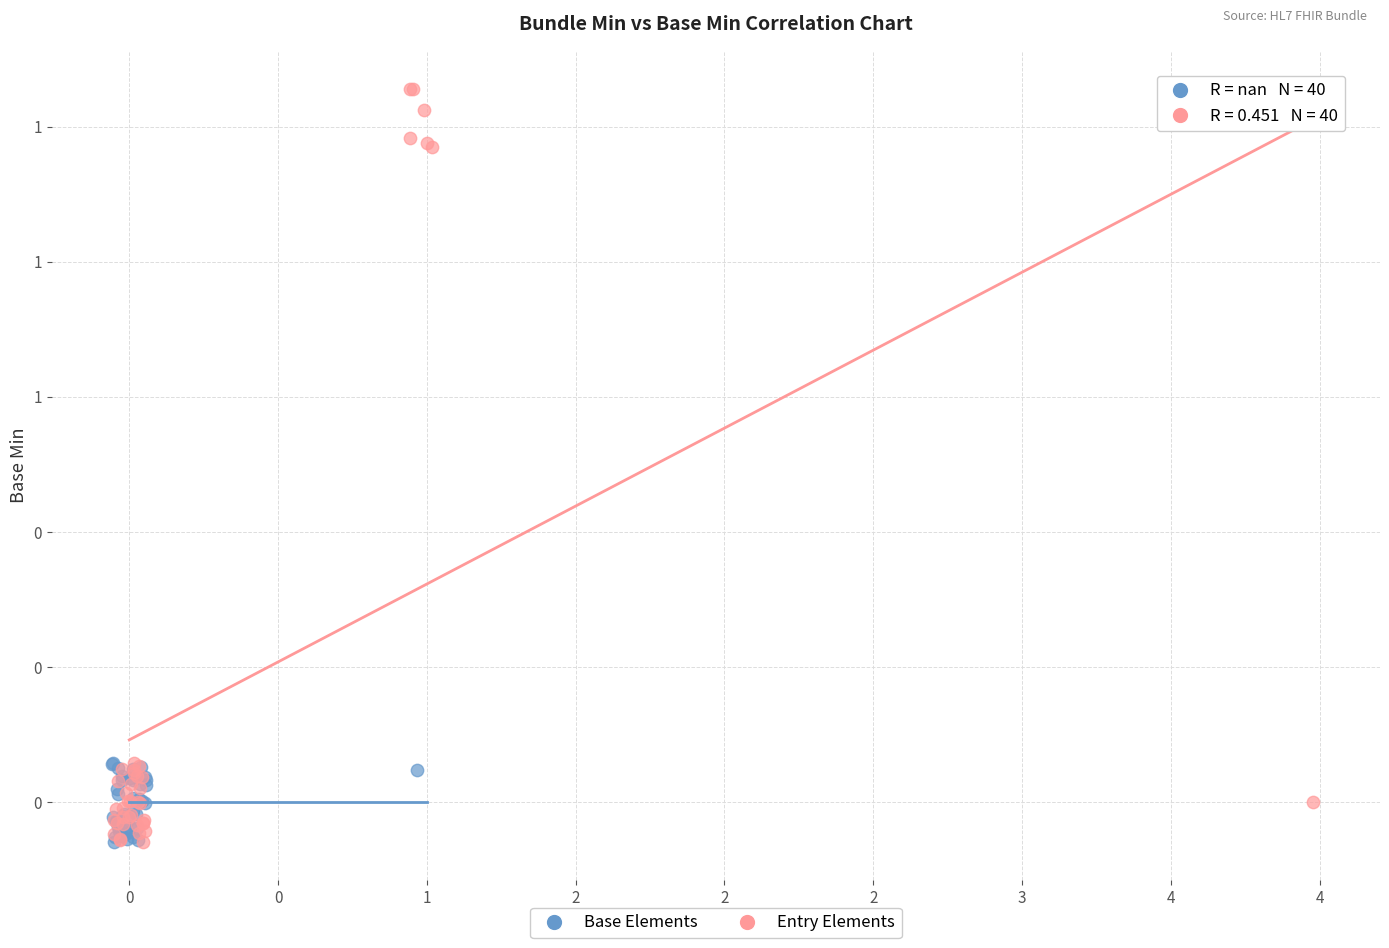

Which series contains the highest Y value?

Entry Elements